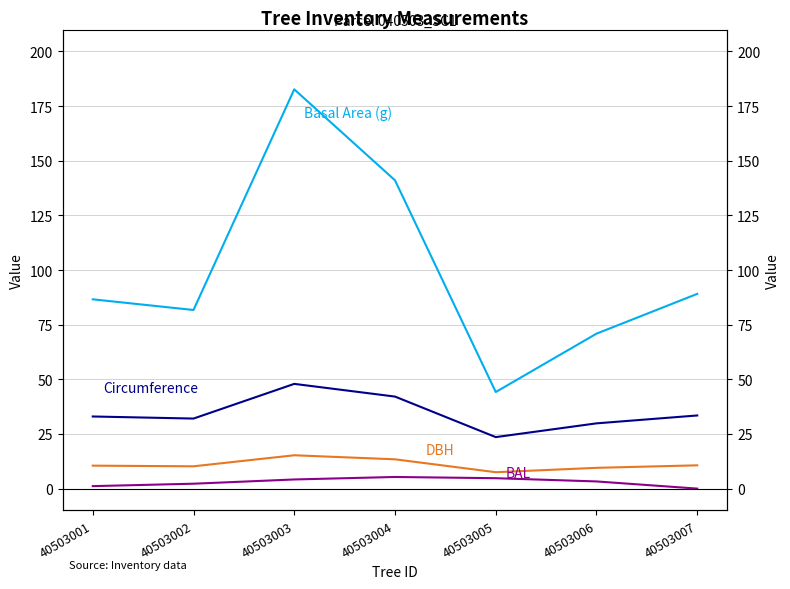

At which category is the sum across all series the highest?

40503003